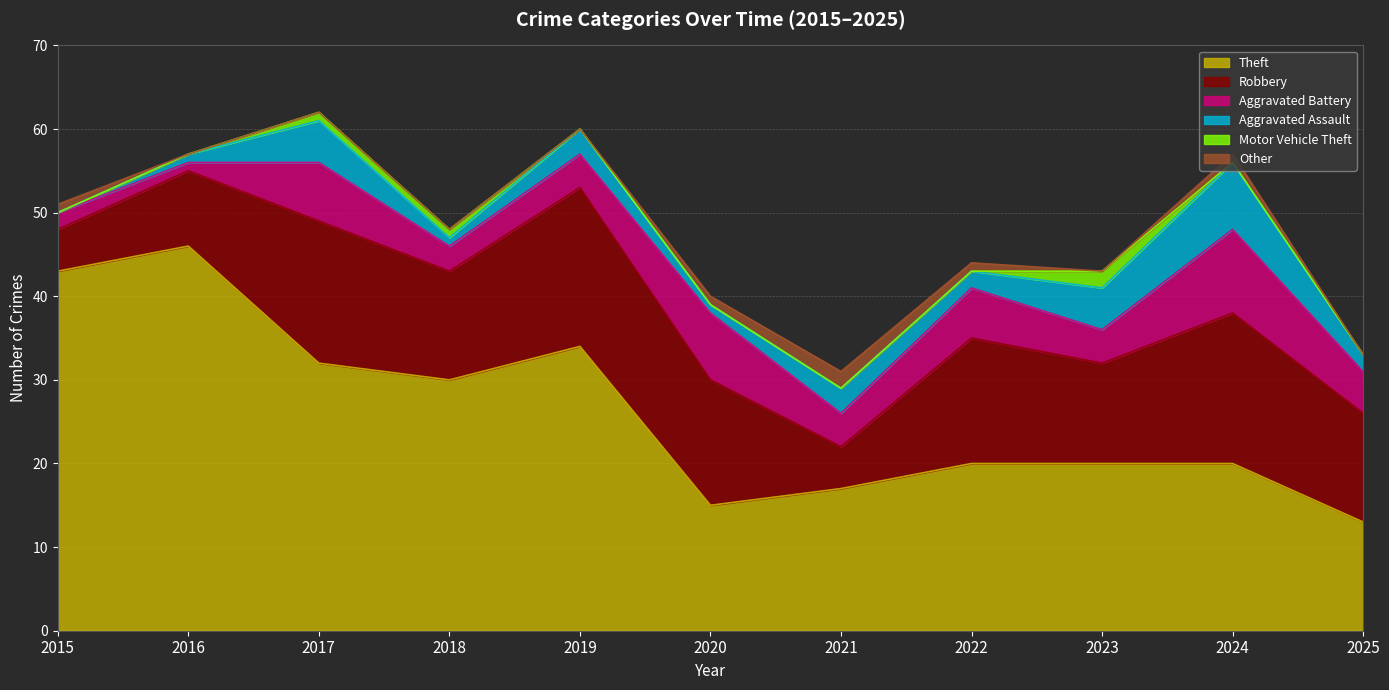

What is the greatest value displayed?

46